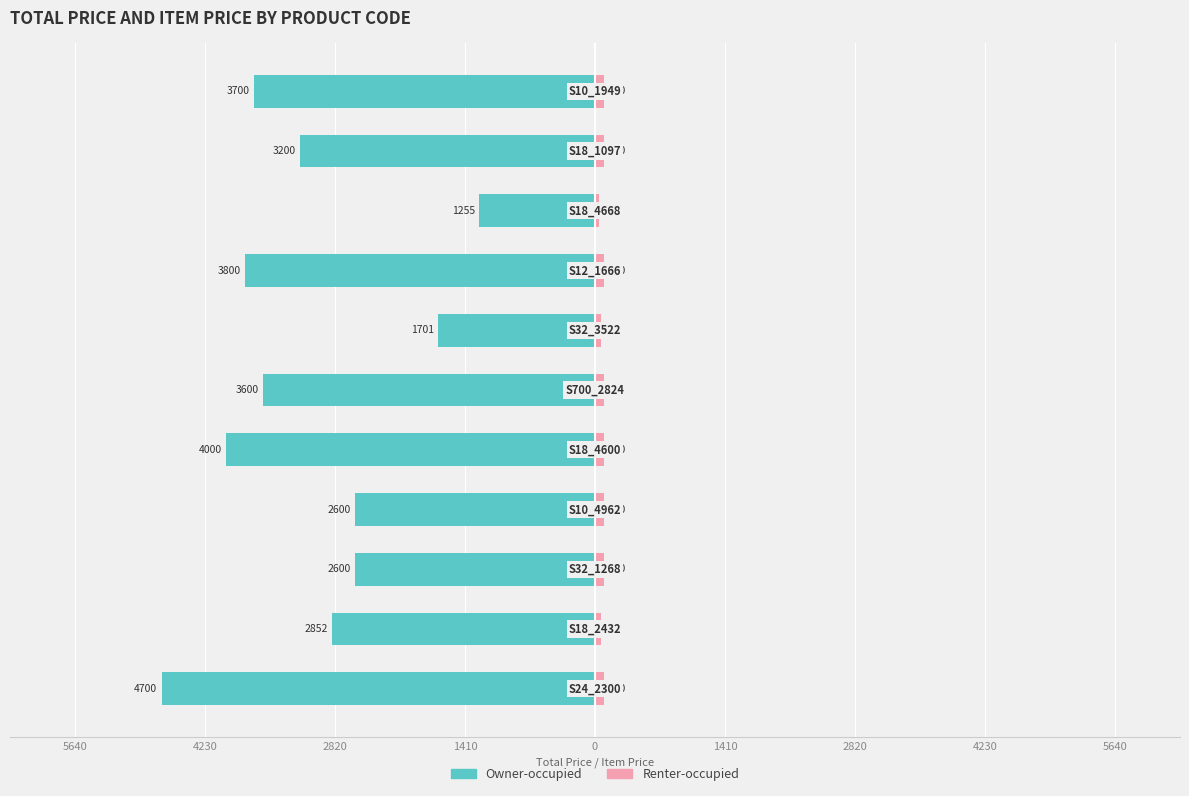

How many values in the Renter-occupied series are below 100?

3